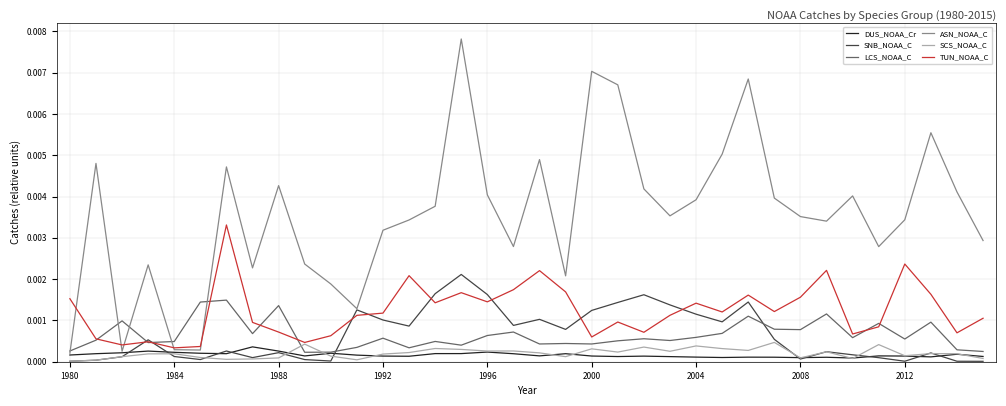

True or false: SCS_NOAA_C and LCS_NOAA_C cross at least once.

True